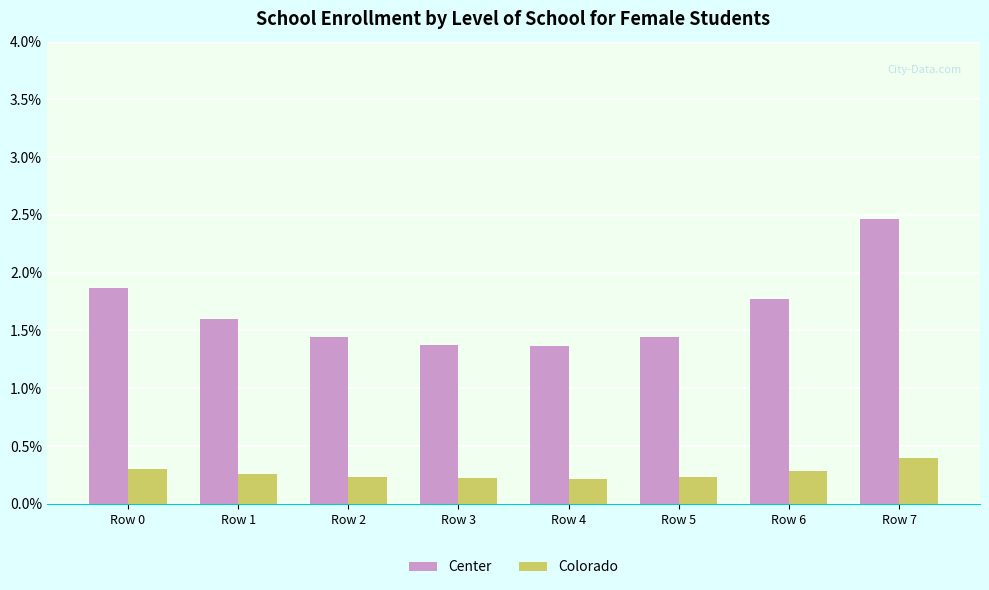

Is it true that Center equals 1.6 at Row 1?

True